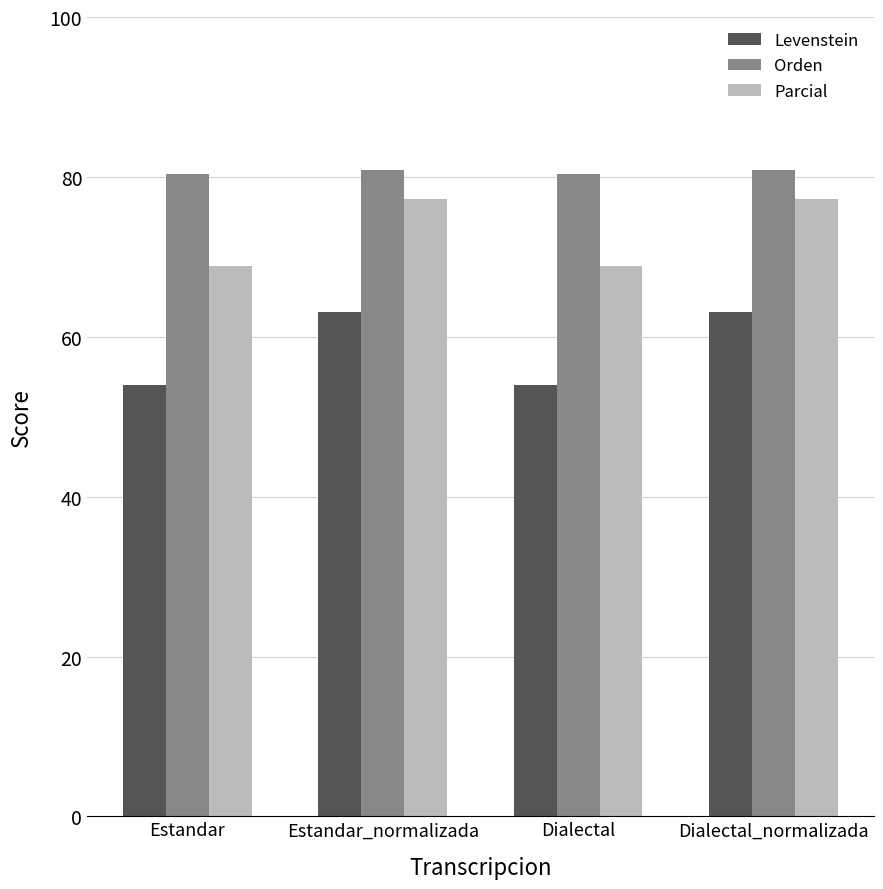

Where does the Levenstein series first go above 63?

Estandar_normalizada